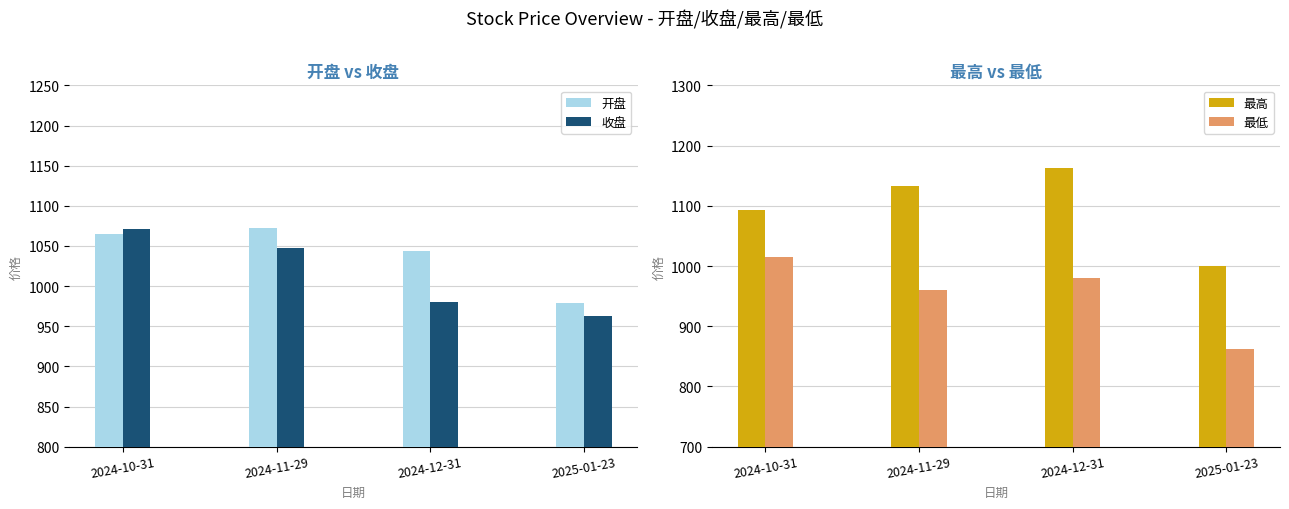

Reading left to right, what are all the values shown in this chart?

开盘: 2024-10-31=1064.4	2024-11-29=1072.8	2024-12-31=1043.5	2025-01-23=979.2
收盘: 2024-10-31=1071.3	2024-11-29=1048.0	2024-12-31=980.7	2025-01-23=962.8
最高: 2024-10-31=1092.7	2024-11-29=1133.6	2024-12-31=1162.0	2025-01-23=1000.9
最低: 2024-10-31=1014.5	2024-11-29=960.6	2024-12-31=980.7	2025-01-23=861.7